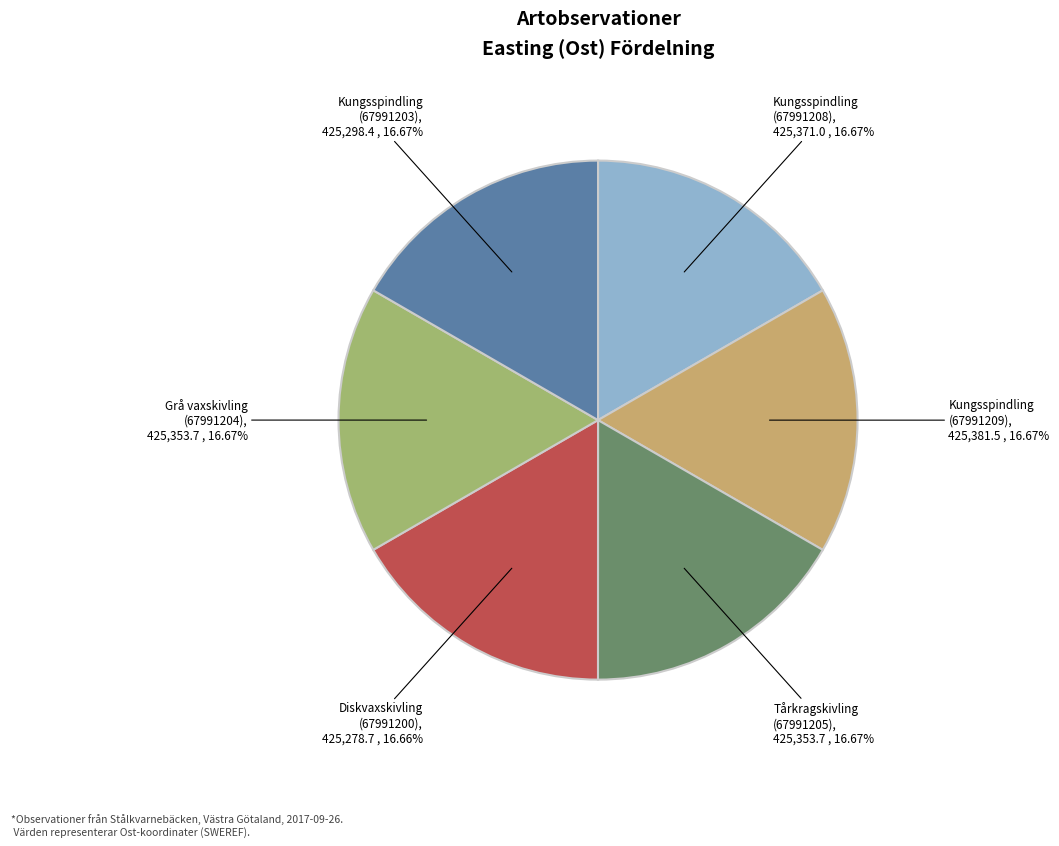

Is there a majority slice in this chart?

No